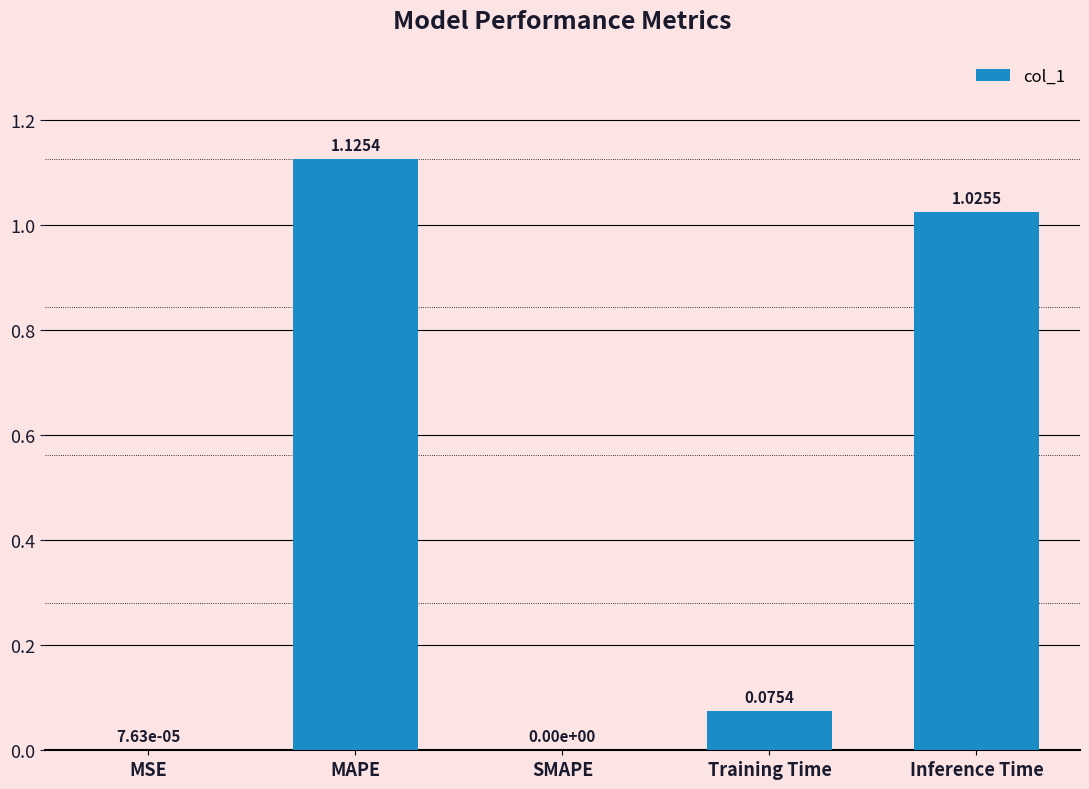

Are the bars horizontal?

No